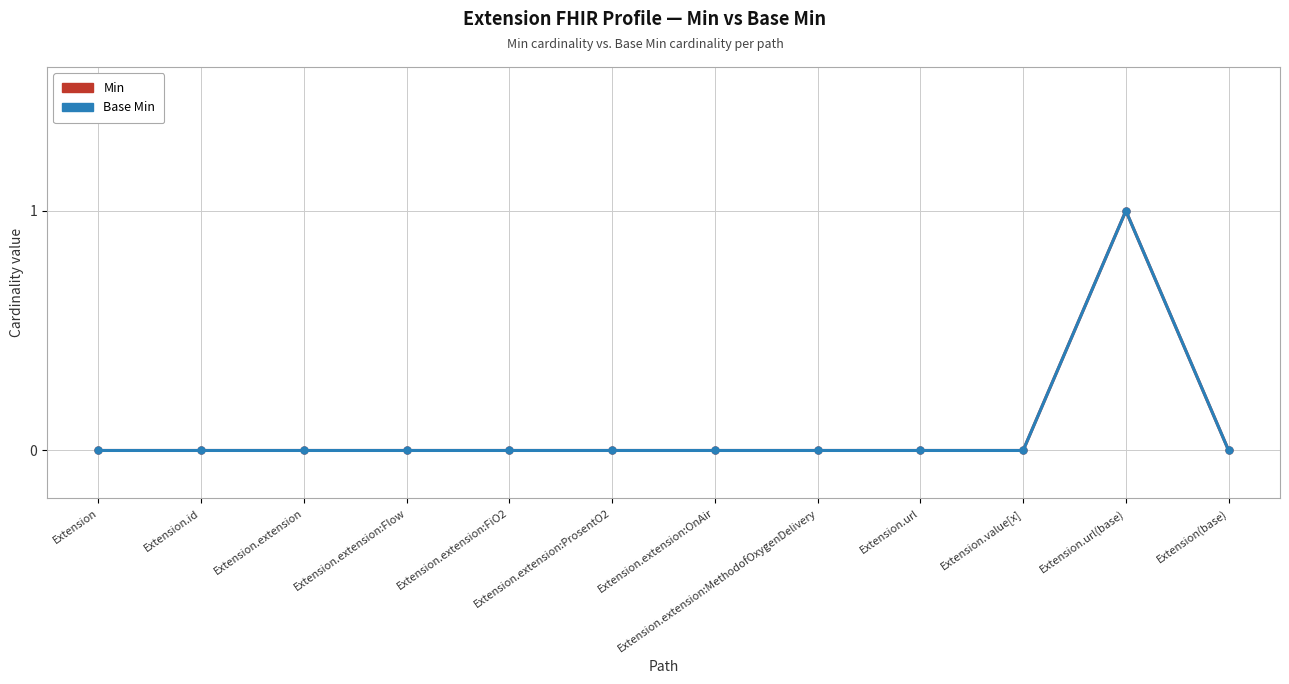

Does the chart have visible grid lines?

Yes